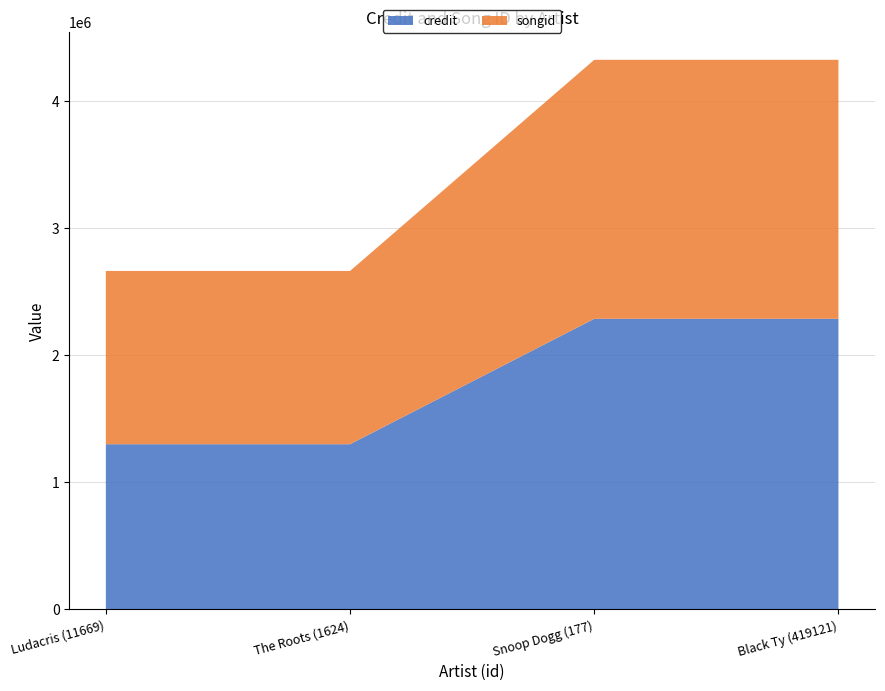

Reading right to left, extract all data points from this chart.

credit: Black Ty (419121)=2286938	Snoop Dogg (177)=2286938	The Roots (1624)=1299616	Ludacris (11669)=1299616
songid: Black Ty (419121)=2038505	Snoop Dogg (177)=2038505	The Roots (1624)=1363901	Ludacris (11669)=1363901